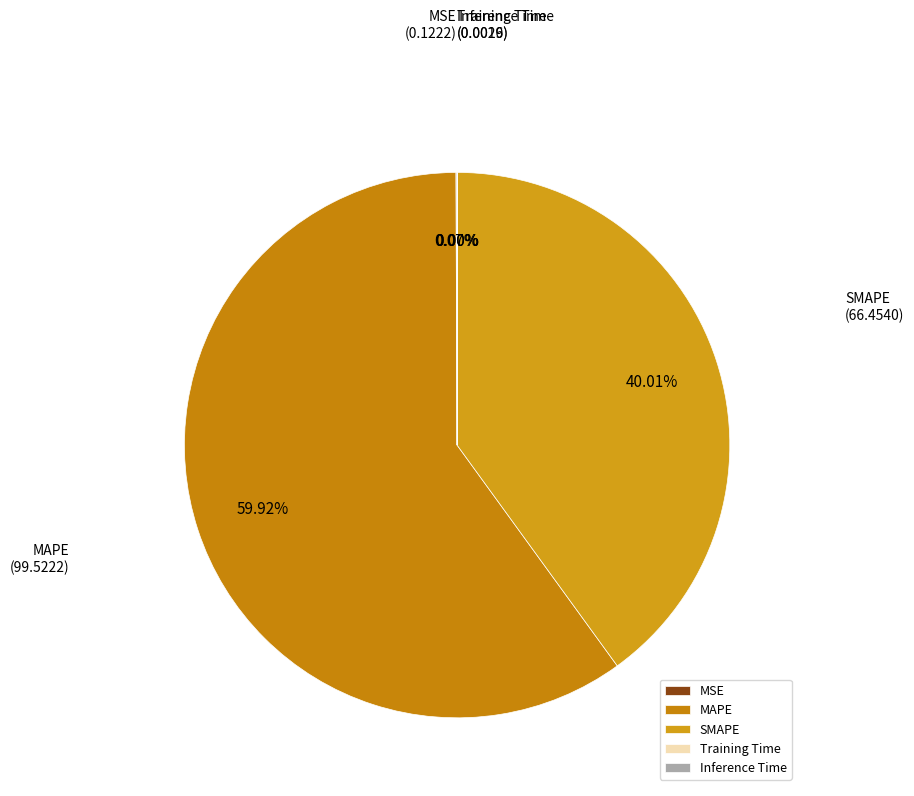

To the nearest percent, what is the average slice percentage?

20%